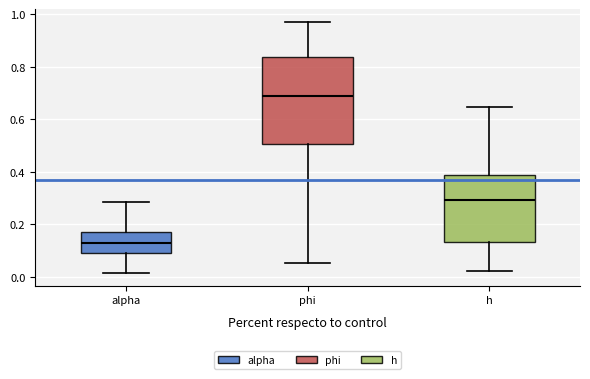

Where is the upper edge of the box for h on the y-axis? The values are not printed on the chart, so give them approximately, as read against the axis.

0.38